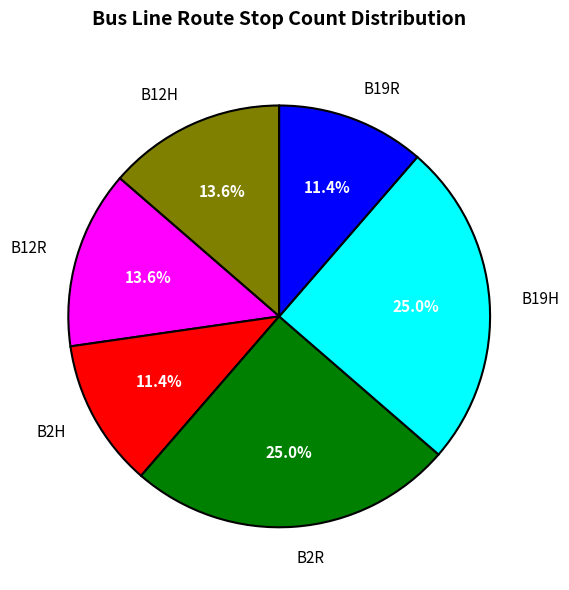

What percentage do B2R and B19H together represent?

50.0%